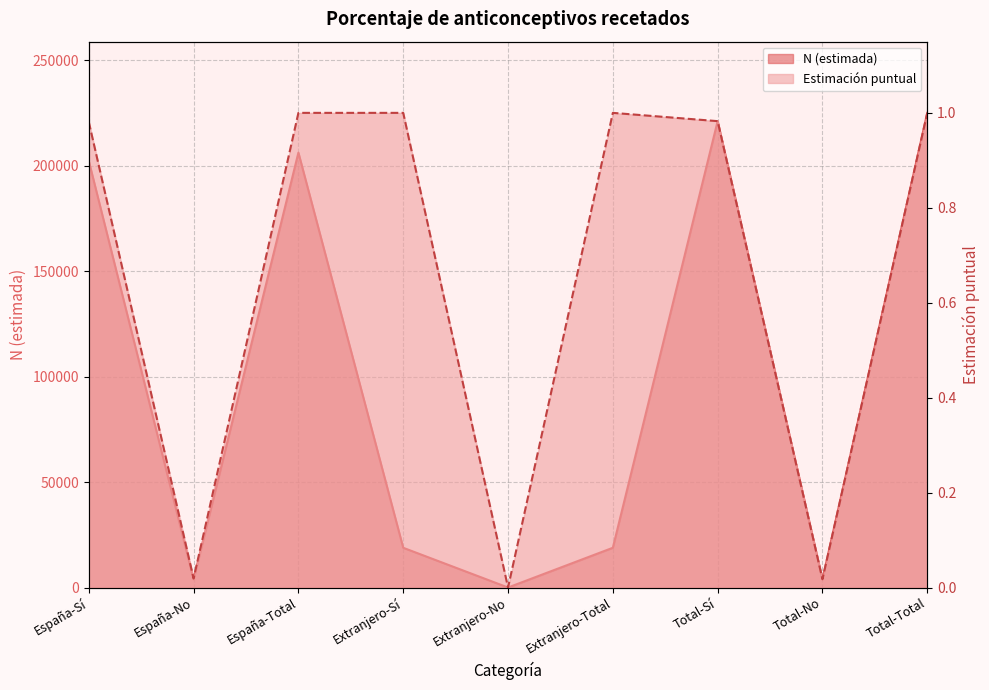

The value of Estimación puntual at España-No is 0.0. True or false?

True